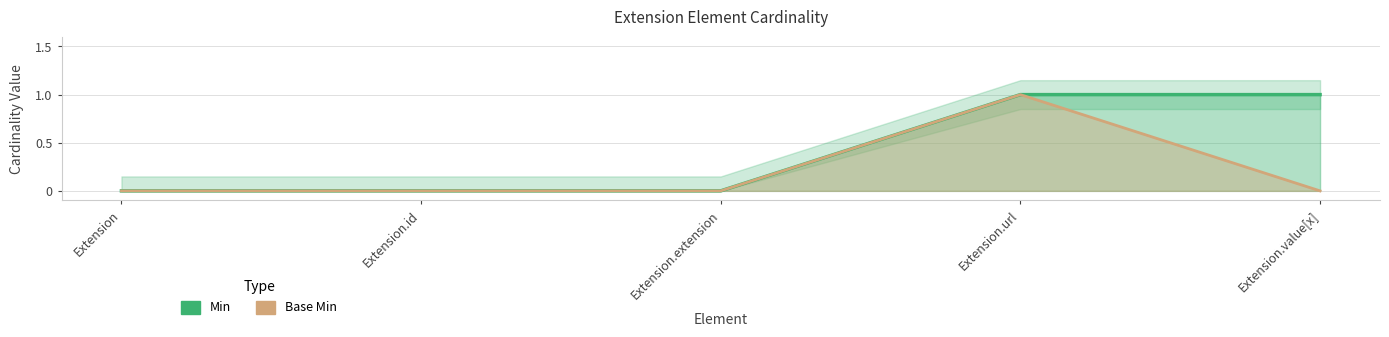

What is the total value across all series at Extension.value[x]?

1